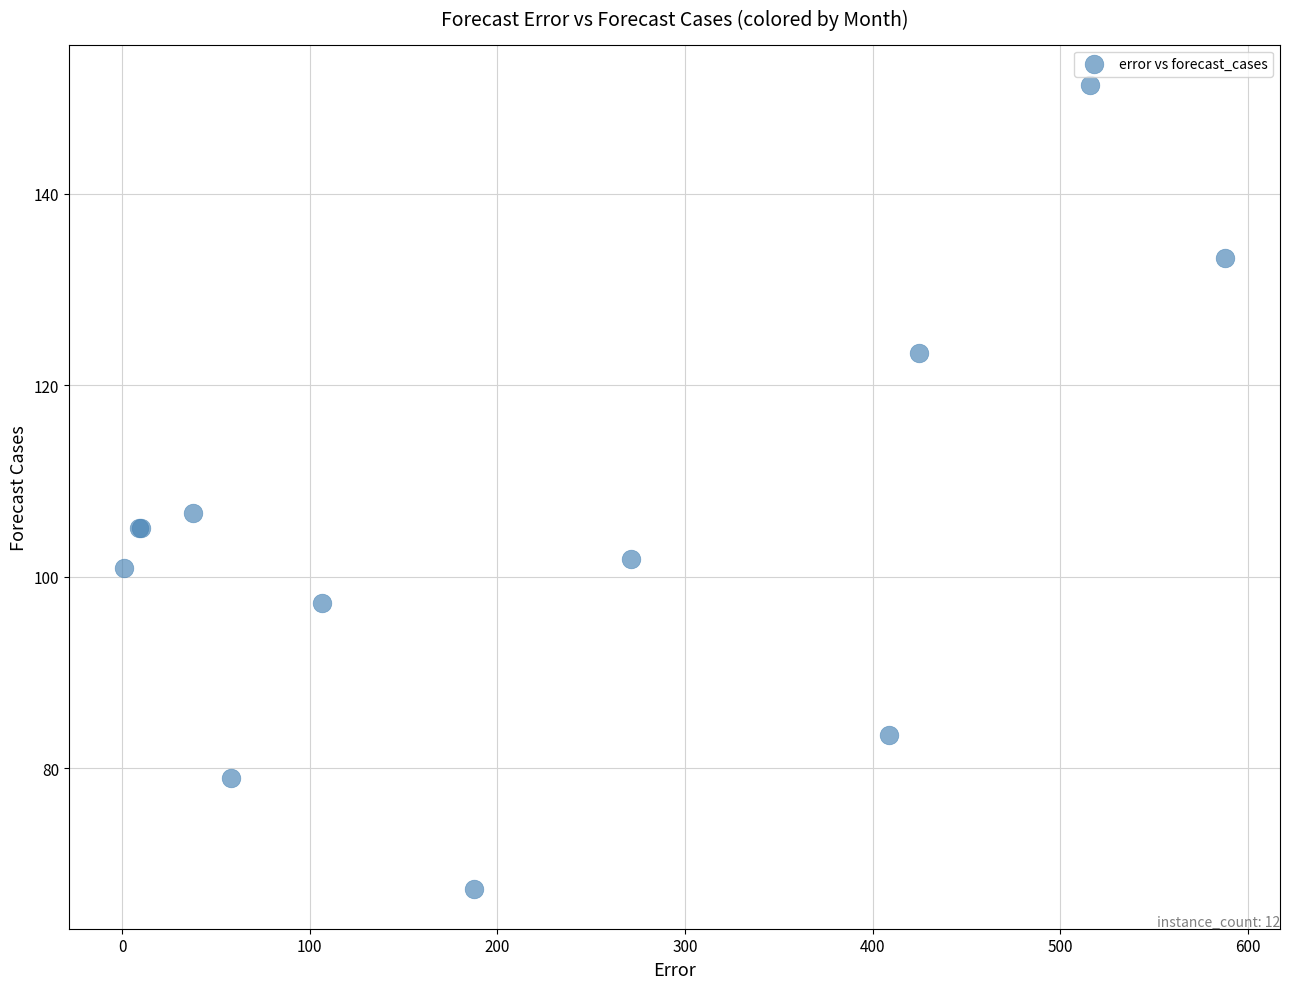

What Y value in the scatter plot is closest to 109?

106.7